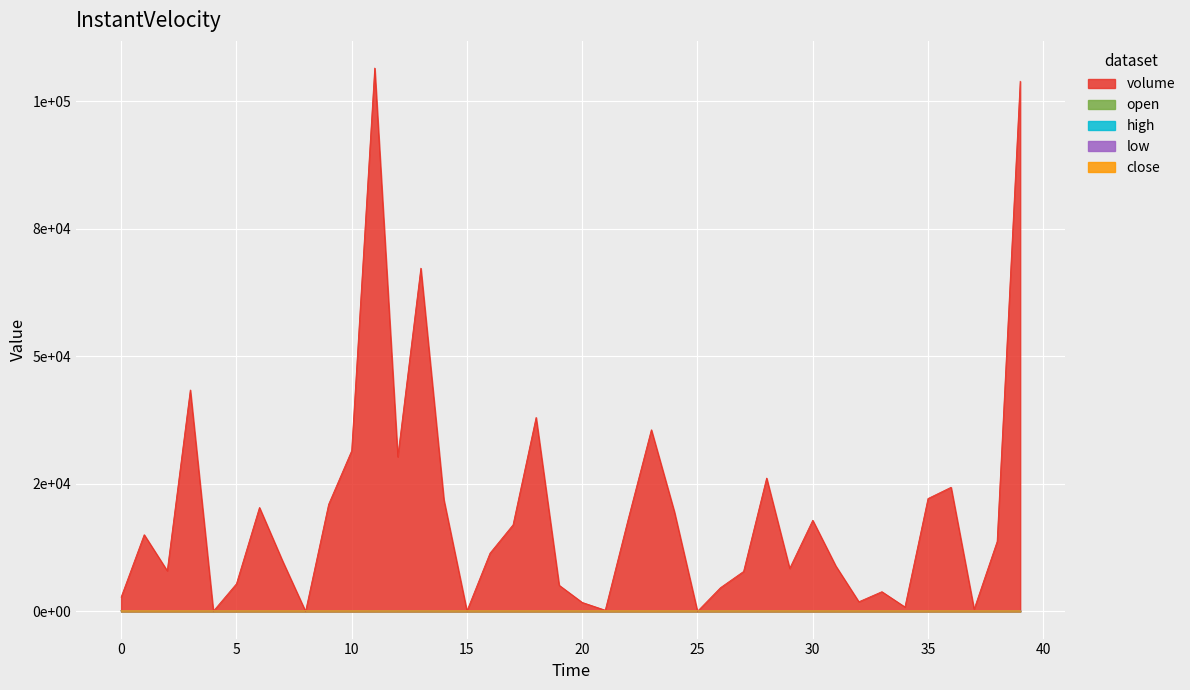

Count the number of data series in this chart.

5